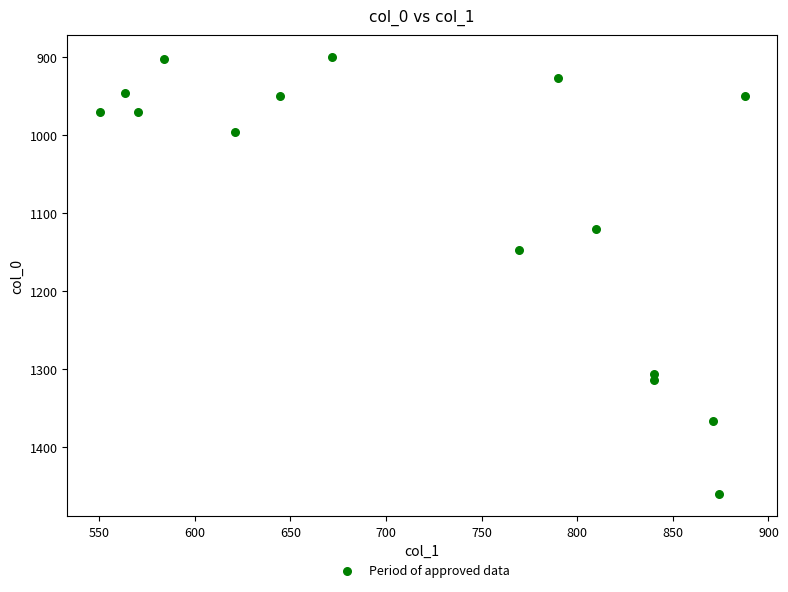

What is the range of X values (max minus min)?

337.5